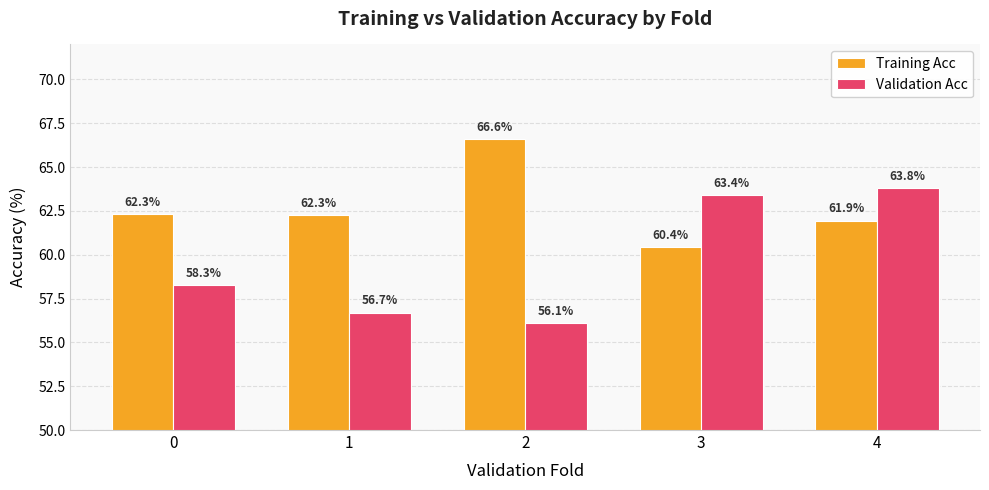

What are all the series names shown in the legend?

Training Acc, Validation Acc